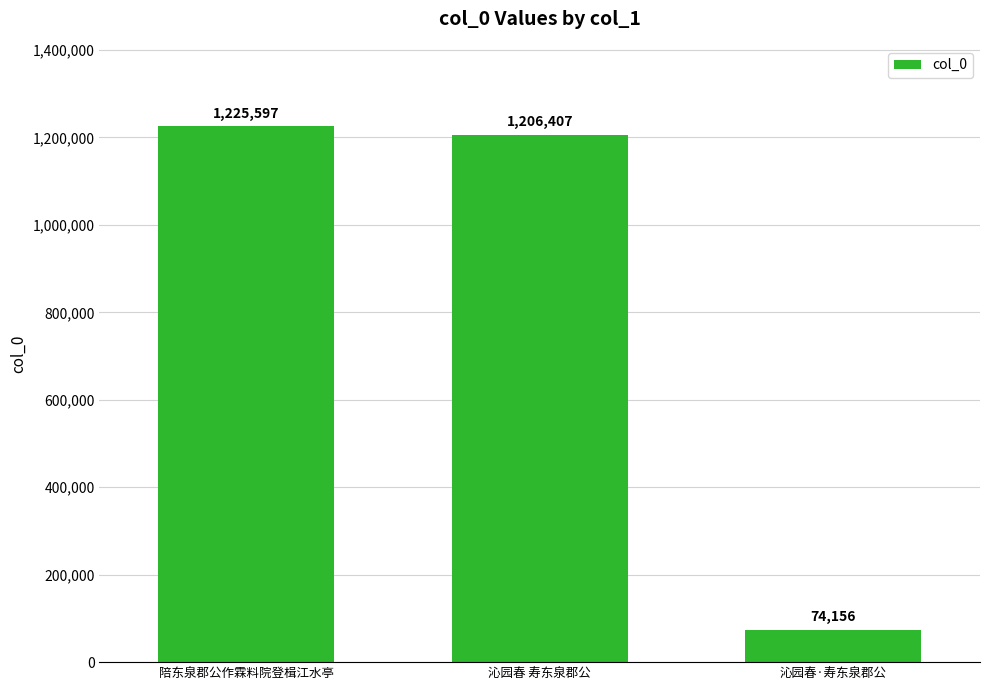

What is the label of the 2nd bar from the right?

沁园春 寿东泉郡公